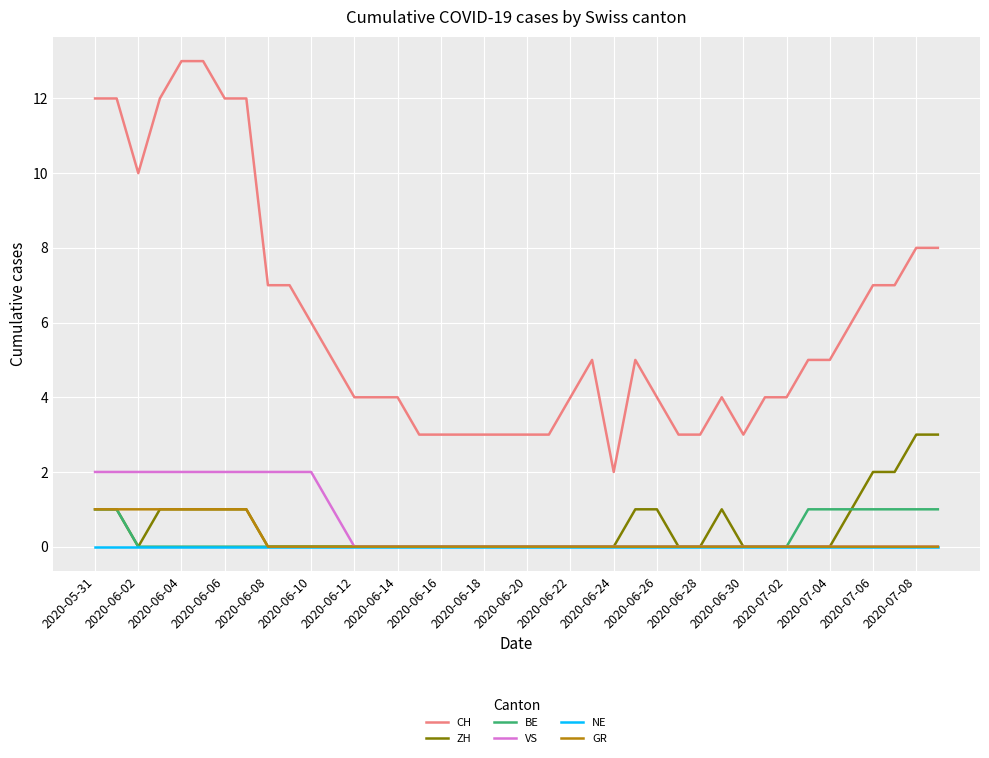

Which series has the largest range (max minus min)?

CH